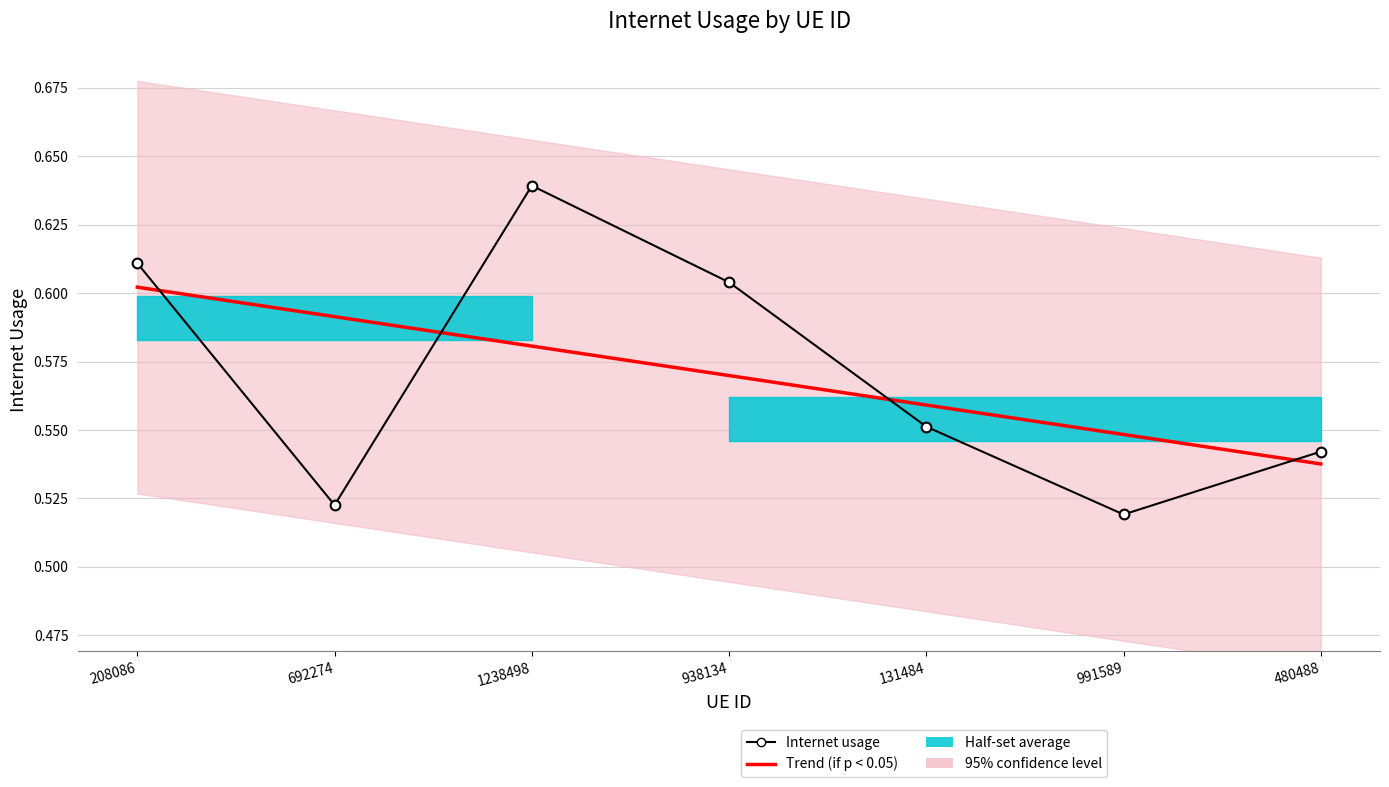

At which label is Internet usage closest to 0?

991589